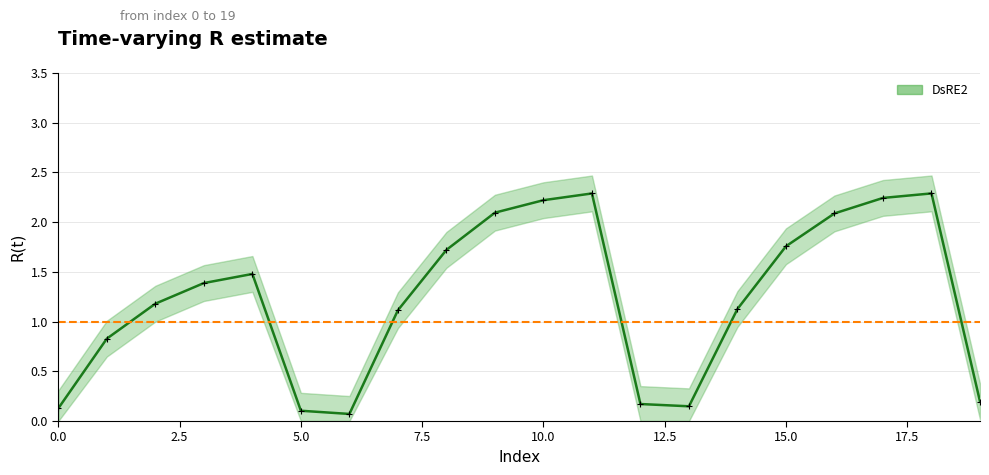

At which label does the data first exceed 1?

2